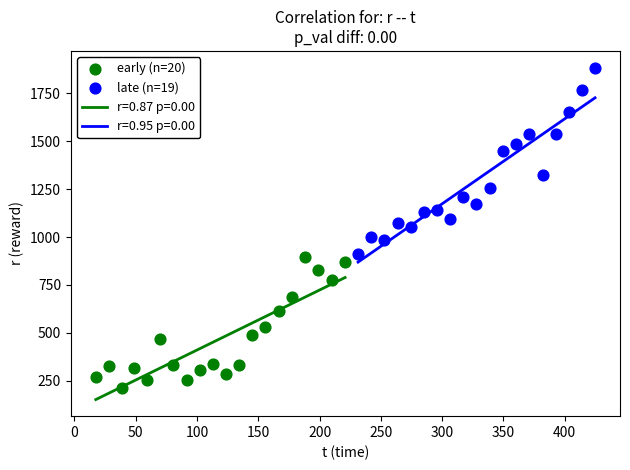

Which series contains the lowest Y value?

early (n=20)